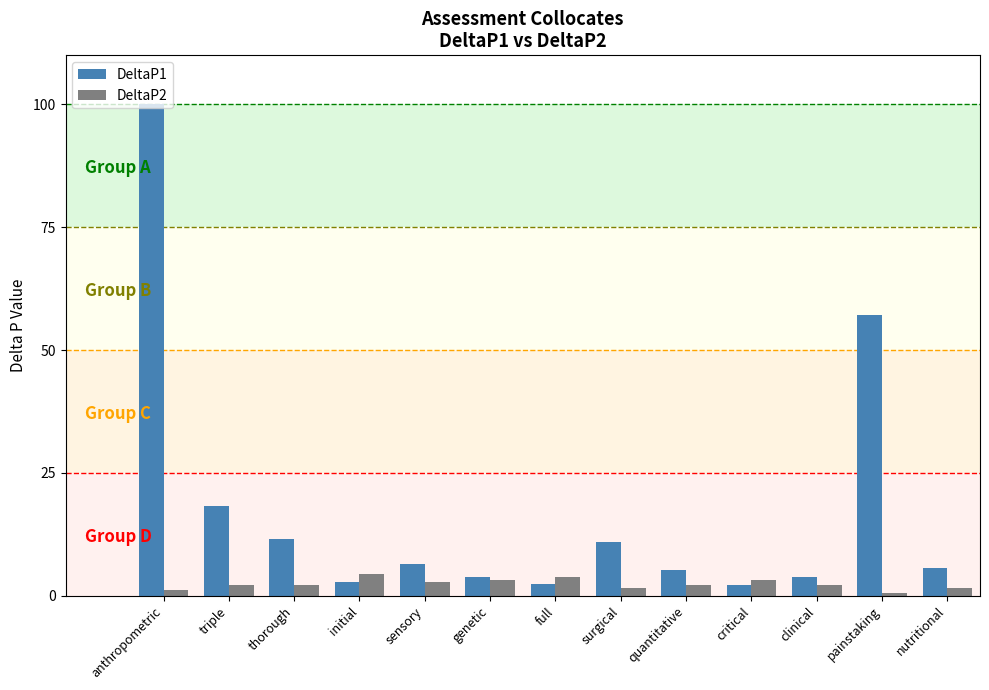

How many series are shown in this chart?

2